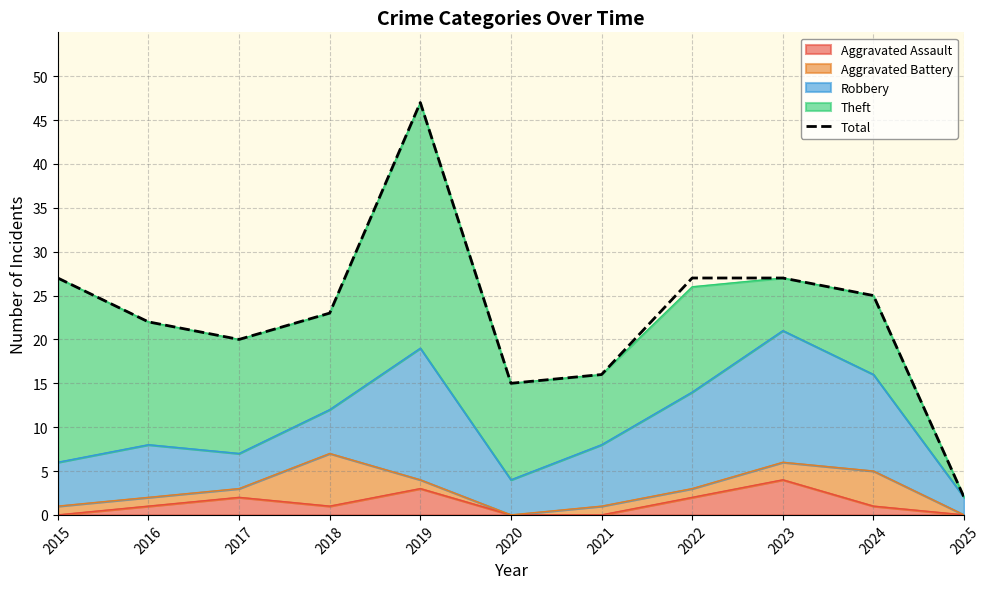

List the labels in order of value, smallest first.

2025, 2020, 2021, 2017, 2016, 2018, 2024, 2015, 2022, 2023, 2019